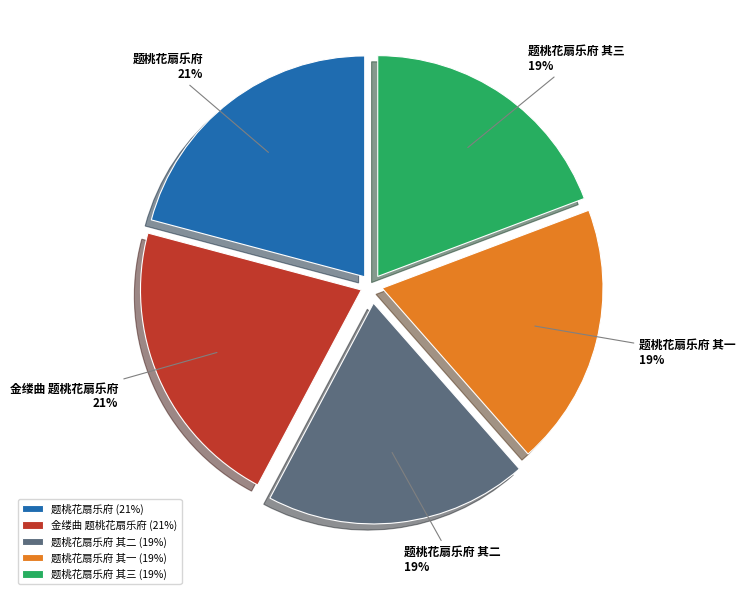

Is it true that 题桃花扇乐府 其二 is 8% of the pie?

False